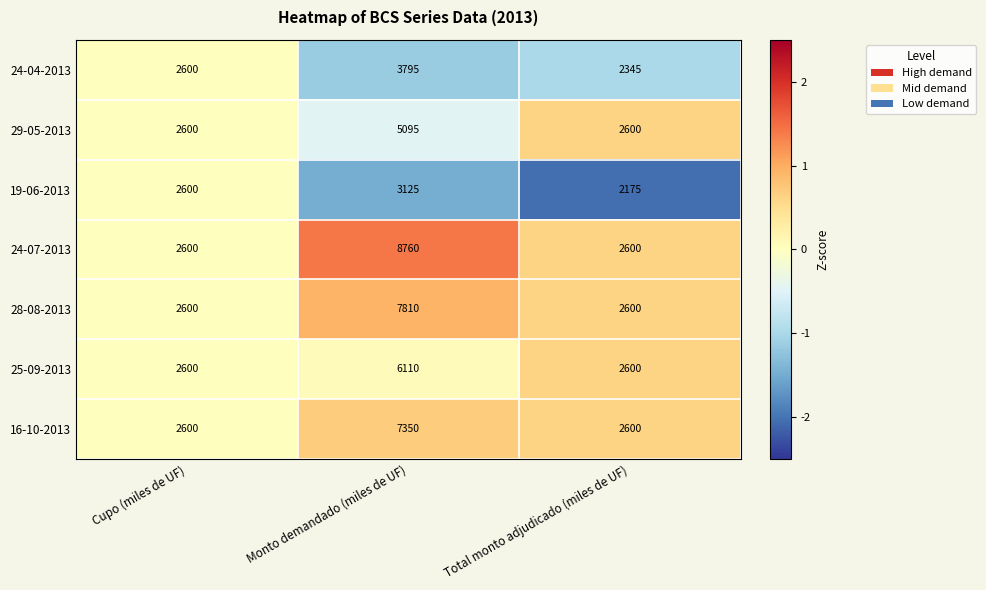

Reading left to right, transcribe all the data shown in this chart.

24-04-2013: 2600	3795	2345
29-05-2013: 2600	5095	2600
19-06-2013: 2600	3125	2175
24-07-2013: 2600	8760	2600
28-08-2013: 2600	7810	2600
25-09-2013: 2600	6110	2600
16-10-2013: 2600	7350	2600